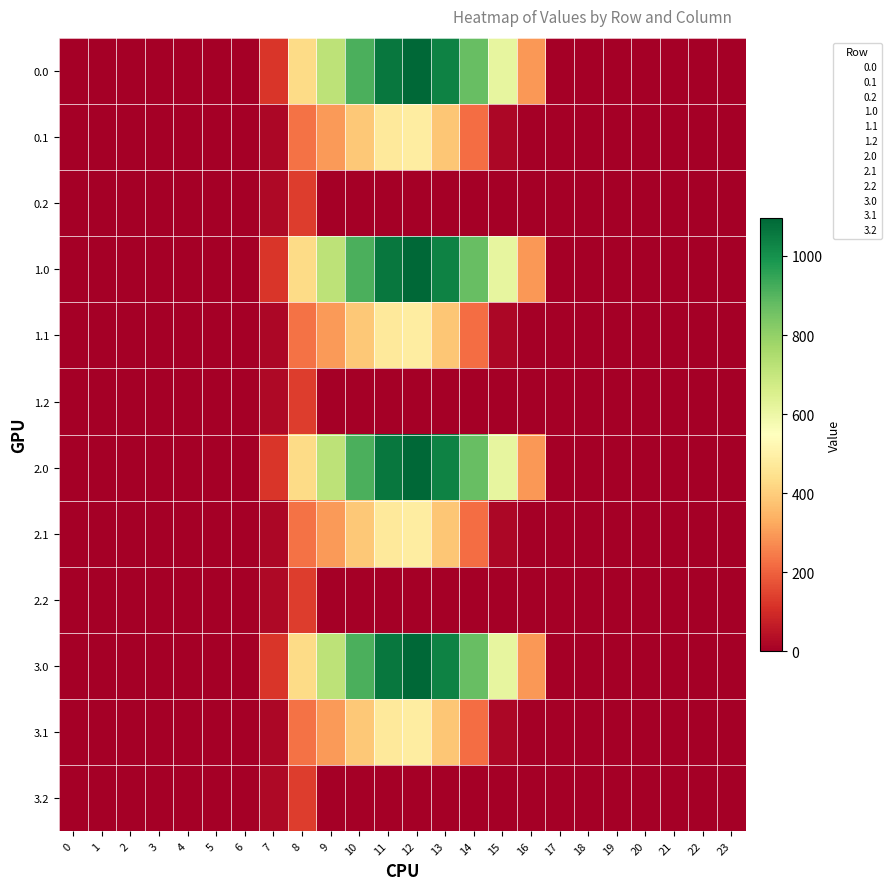

Reading left to right, extract all data points from this chart.

0.0: 0=0.0	1=0.0	2=0.0	3=0.0	4=0.0	5=0.0	6=0.0	7=120.6	8=430.3	9=716.9	10=916.2	11=1060.3	12=1096.7	13=1032.9	14=870.6	15=615.9	16=294.5	17=0.0	18=0.0	19=0.0	20=0.0	21=0.0	22=0.0	23=0.0
0.1: 0=0.0	1=0.0	2=0.0	3=0.0	4=0.0	5=0.0	6=0.0	7=17.7	8=227.5	9=295.9	10=388.1	11=471.7	12=485.4	13=382.7	14=219.2	15=17.3	16=0.0	17=0.0	18=0.0	19=0.0	20=0.0	21=0.0	22=0.0	23=0.0
0.2: 0=0.0	1=0.0	2=0.0	3=0.0	4=0.0	5=0.0	6=0.0	7=22.3	8=134.2	9=0.0	10=0.0	11=0.0	12=0.0	13=0.0	14=0.0	15=0.0	16=0.0	17=0.0	18=0.0	19=0.0	20=0.0	21=0.0	22=0.0	23=0.0
1.0: 0=0.0	1=0.0	2=0.0	3=0.0	4=0.0	5=0.0	6=0.0	7=120.6	8=430.3	9=716.9	10=916.2	11=1060.3	12=1096.7	13=1032.9	14=870.6	15=615.9	16=294.5	17=0.0	18=0.0	19=0.0	20=0.0	21=0.0	22=0.0	23=0.0
1.1: 0=0.0	1=0.0	2=0.0	3=0.0	4=0.0	5=0.0	6=0.0	7=17.7	8=227.5	9=295.9	10=388.1	11=471.7	12=485.4	13=382.7	14=219.2	15=17.3	16=0.0	17=0.0	18=0.0	19=0.0	20=0.0	21=0.0	22=0.0	23=0.0
1.2: 0=0.0	1=0.0	2=0.0	3=0.0	4=0.0	5=0.0	6=0.0	7=22.3	8=134.2	9=0.0	10=0.0	11=0.0	12=0.0	13=0.0	14=0.0	15=0.0	16=0.0	17=0.0	18=0.0	19=0.0	20=0.0	21=0.0	22=0.0	23=0.0
2.0: 0=0.0	1=0.0	2=0.0	3=0.0	4=0.0	5=0.0	6=0.0	7=120.6	8=430.3	9=716.9	10=916.2	11=1060.3	12=1096.7	13=1032.9	14=870.6	15=615.9	16=294.5	17=0.0	18=0.0	19=0.0	20=0.0	21=0.0	22=0.0	23=0.0
2.1: 0=0.0	1=0.0	2=0.0	3=0.0	4=0.0	5=0.0	6=0.0	7=17.7	8=227.5	9=295.9	10=388.1	11=471.7	12=485.4	13=382.7	14=219.2	15=17.3	16=0.0	17=0.0	18=0.0	19=0.0	20=0.0	21=0.0	22=0.0	23=0.0
2.2: 0=0.0	1=0.0	2=0.0	3=0.0	4=0.0	5=0.0	6=0.0	7=22.3	8=134.2	9=0.0	10=0.0	11=0.0	12=0.0	13=0.0	14=0.0	15=0.0	16=0.0	17=0.0	18=0.0	19=0.0	20=0.0	21=0.0	22=0.0	23=0.0
3.0: 0=0.0	1=0.0	2=0.0	3=0.0	4=0.0	5=0.0	6=0.0	7=120.6	8=430.3	9=716.9	10=916.2	11=1060.3	12=1096.7	13=1032.9	14=870.6	15=615.9	16=294.5	17=0.0	18=0.0	19=0.0	20=0.0	21=0.0	22=0.0	23=0.0
3.1: 0=0.0	1=0.0	2=0.0	3=0.0	4=0.0	5=0.0	6=0.0	7=17.7	8=227.5	9=295.9	10=388.1	11=471.7	12=485.4	13=382.7	14=219.2	15=17.3	16=0.0	17=0.0	18=0.0	19=0.0	20=0.0	21=0.0	22=0.0	23=0.0
3.2: 0=0.0	1=0.0	2=0.0	3=0.0	4=0.0	5=0.0	6=0.0	7=22.3	8=134.2	9=0.0	10=0.0	11=0.0	12=0.0	13=0.0	14=0.0	15=0.0	16=0.0	17=0.0	18=0.0	19=0.0	20=0.0	21=0.0	22=0.0	23=0.0